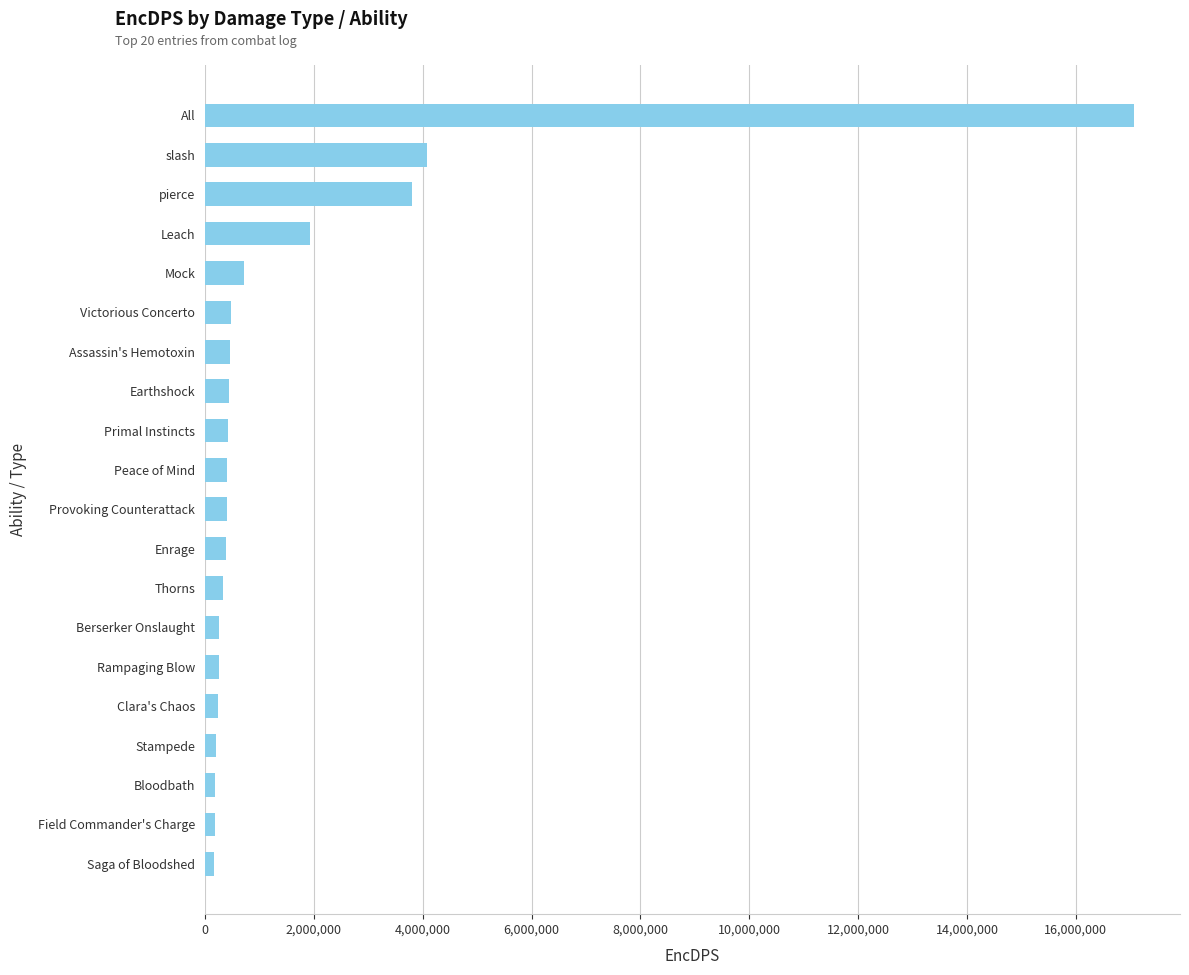

True or false: the data shows 1928486.9 at Leach.

True